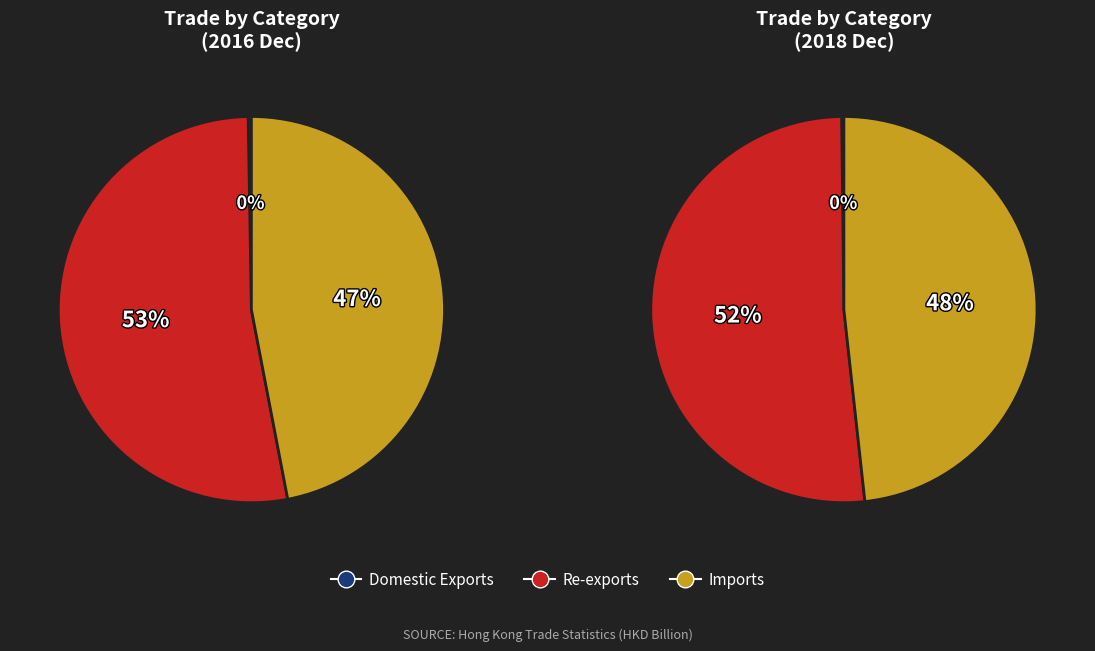

To the nearest percent, what is the difference between the Re-exports and Imports slice percentages?

6%